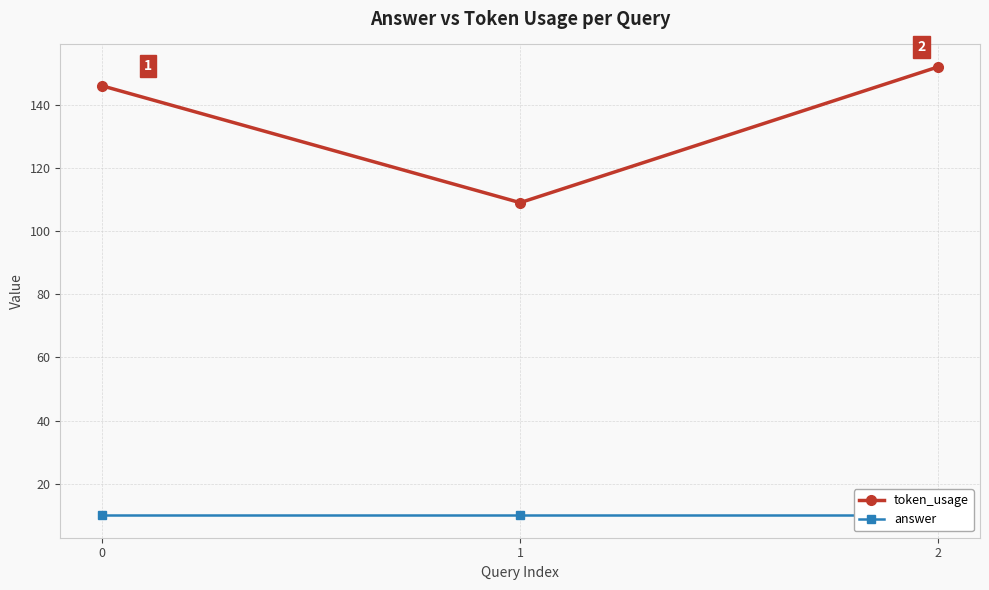

Which series has the largest total across all categories?

token_usage